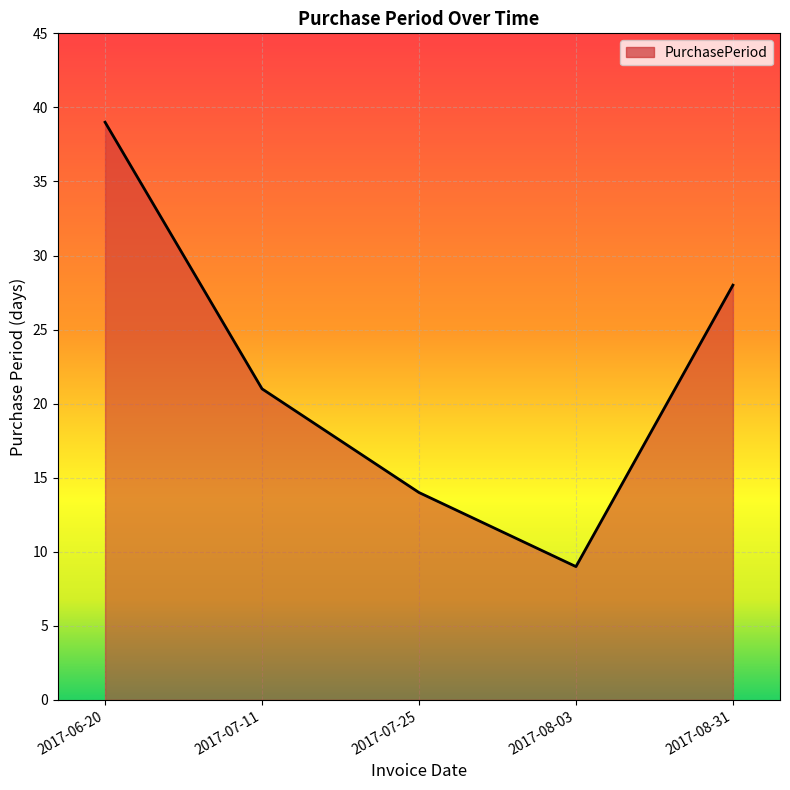

What is the difference between the maximum and minimum values?

30